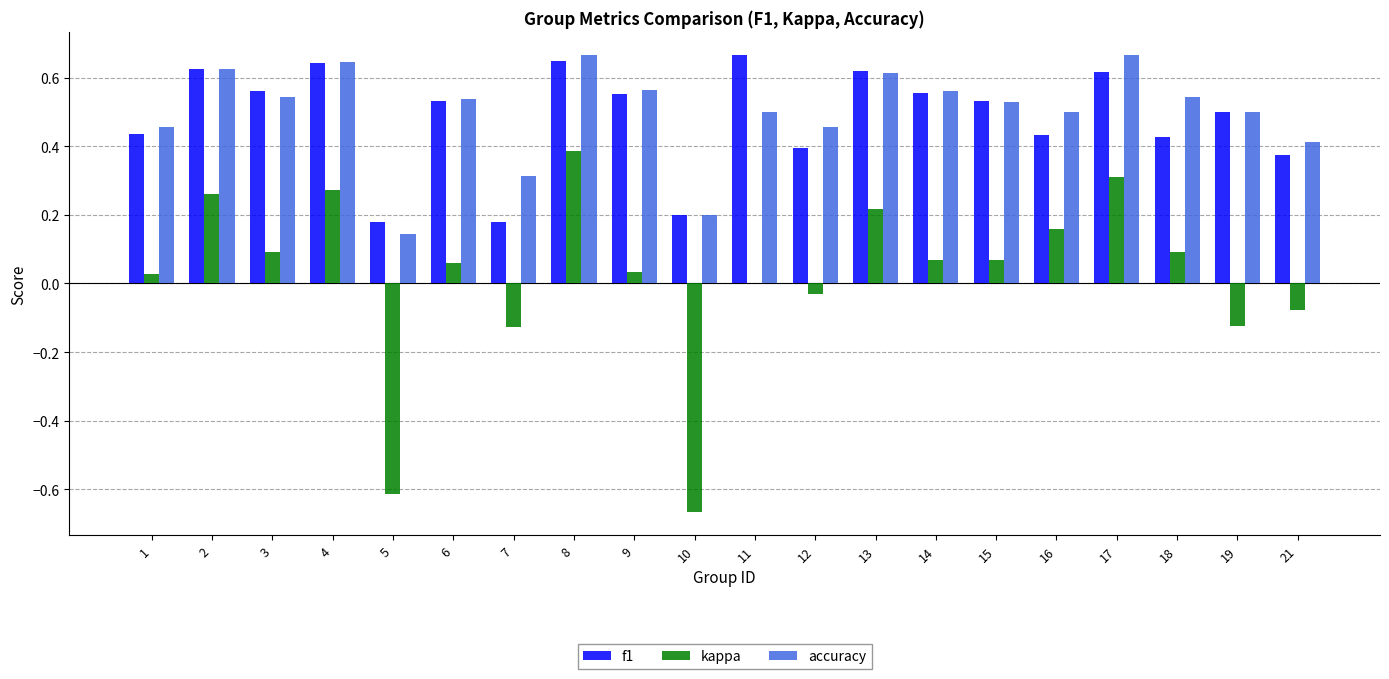

Does the chart contain stacked bars?

No